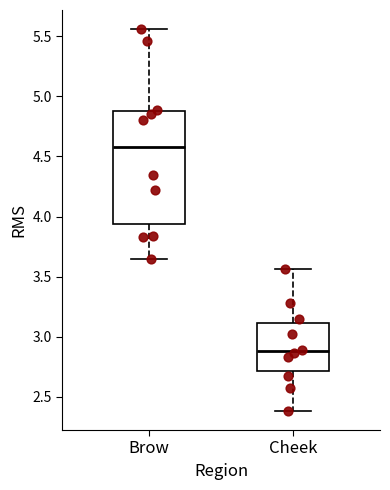

Reading left to right, transcribe this box plot: for each box, give where its median line is, the range the box spans, and where its two whiskers end, as read against the y-axis. The values are not printed on the chart, so give them approximately, as read against the axis.

Brow: median 4.60, box 3.95 to 4.90, whiskers 3.65 to 5.55
Cheek: median 2.90, box 2.70 to 3.10, whiskers 2.40 to 3.55